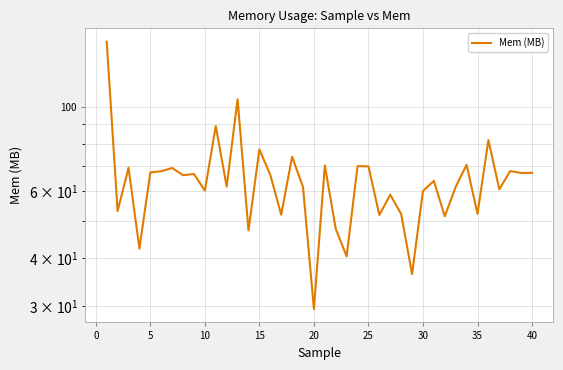

What is the smallest value displayed?

29.4